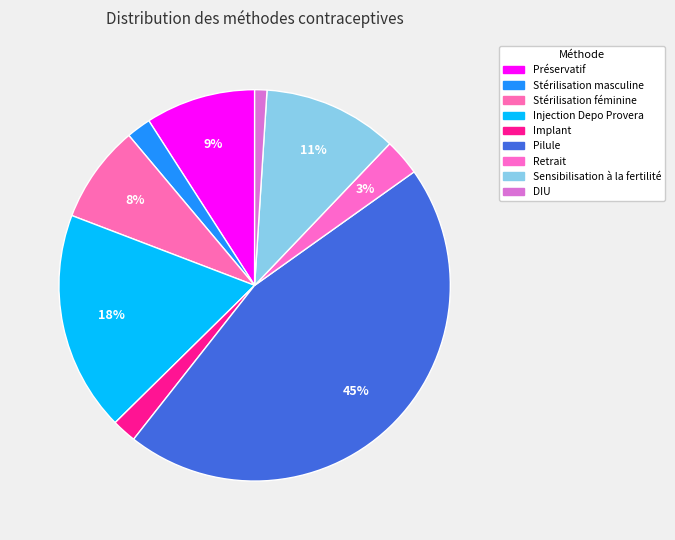

Count the number of slices in the pie.

9